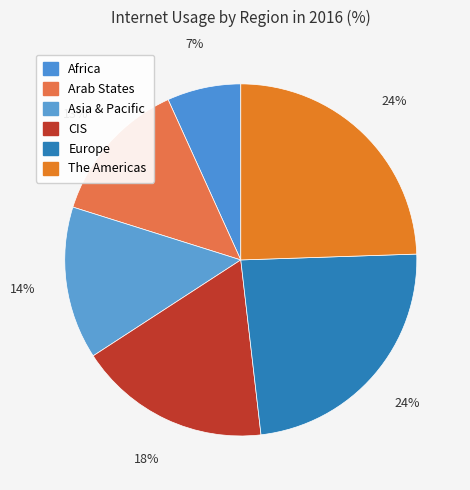

Is it true that Asia & Pacific is 5% of the pie?

False